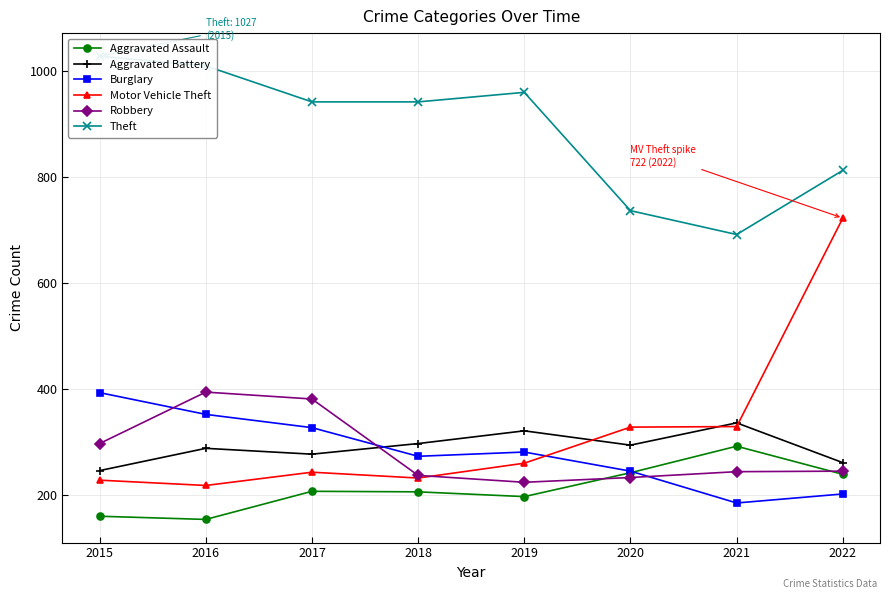

What is the difference between the maximum and minimum values in the Aggravated Assault series?

138